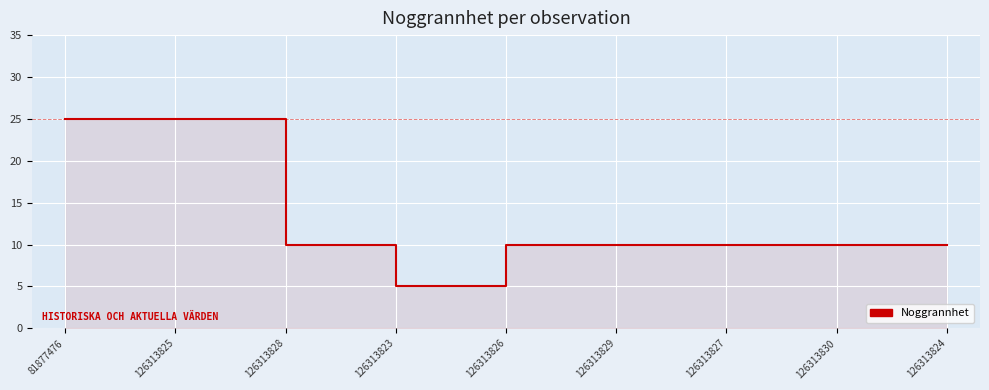

What is the ratio of the value at 126313824 to the value at 126313828?

1.0